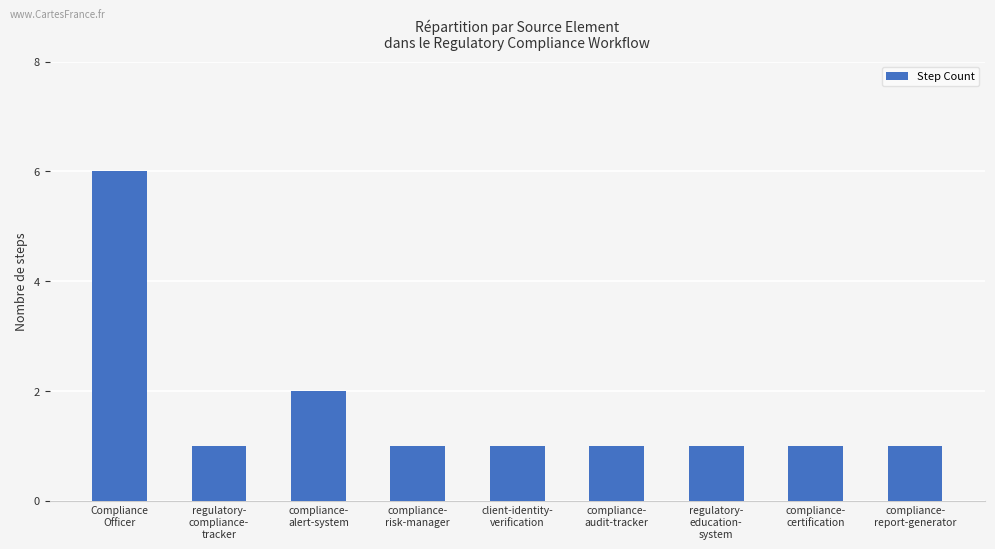

Count the values in the range 1 to 2.

8